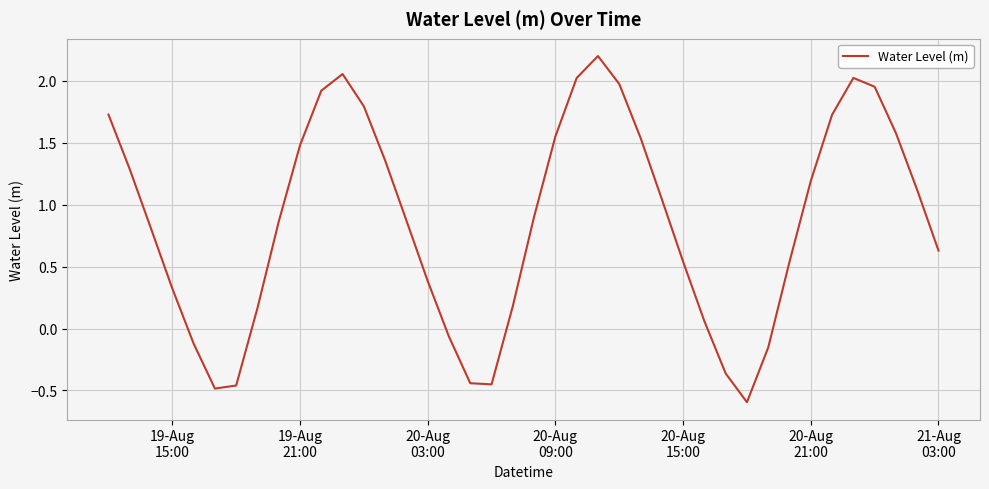

What is the smallest value displayed?

-0.6